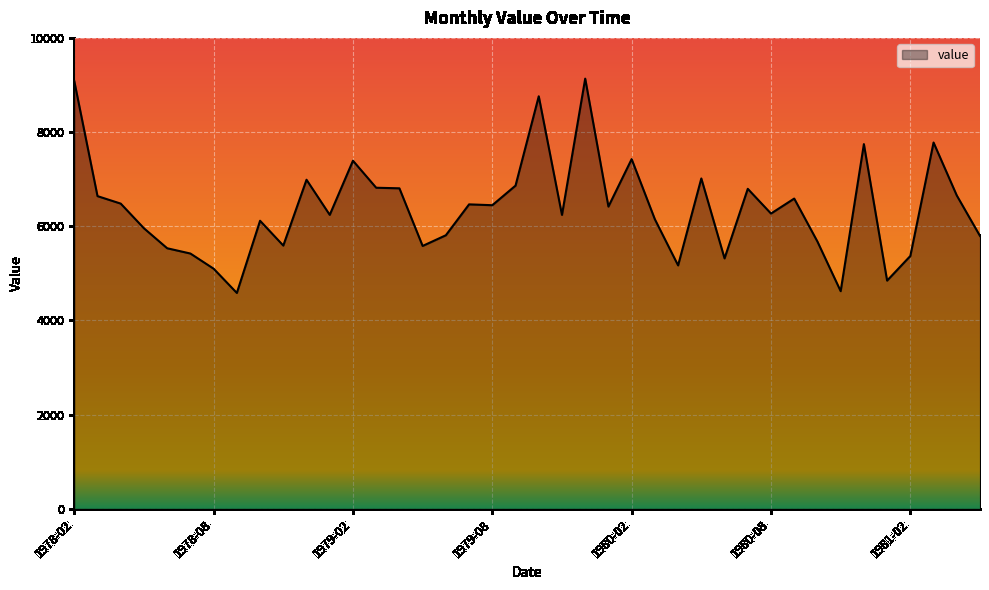

What is the minimum value shown in the chart?

4584